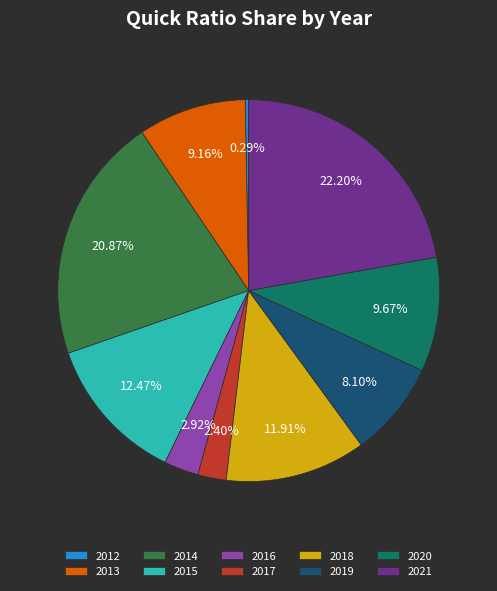

Count the number of slices in the pie.

10